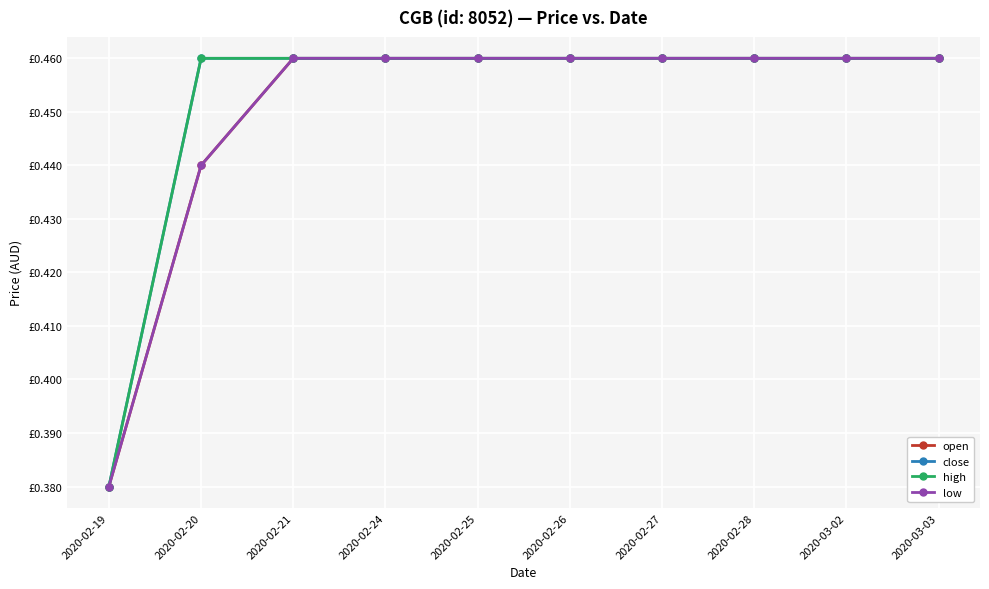

True or false: low has a value of 0.5 at 2020-02-25.

True